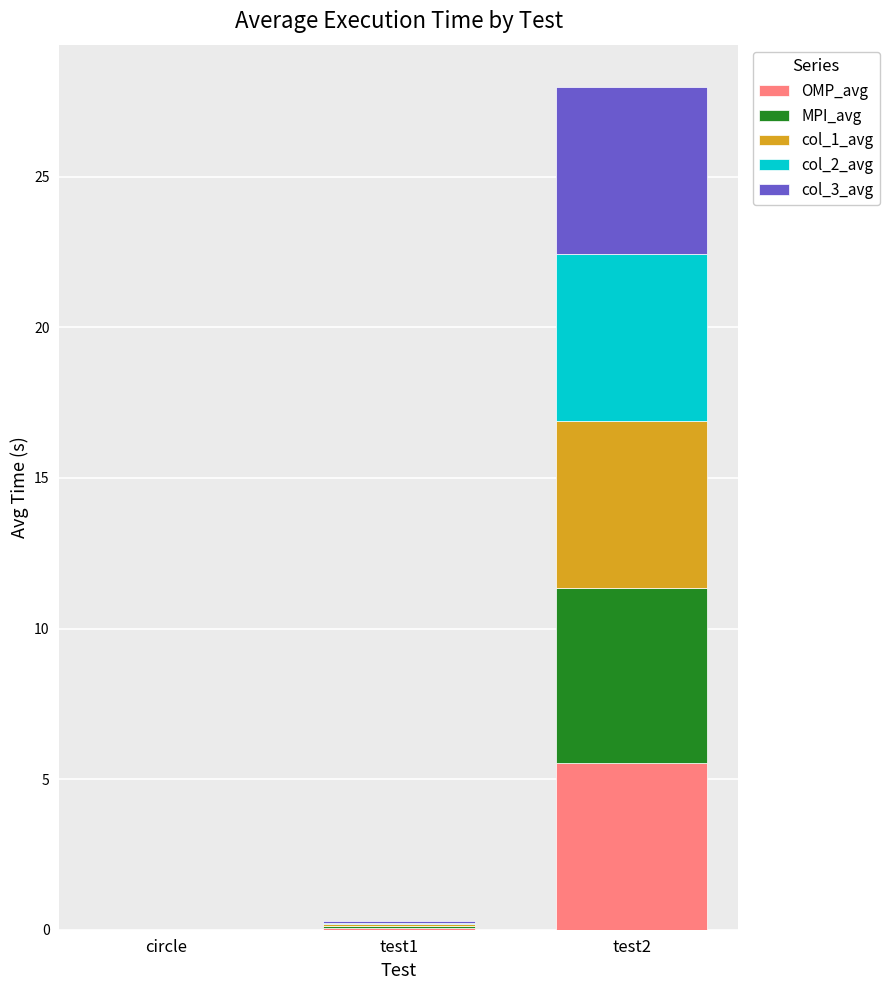

What is the sum of all OMP_avg values?

5.6